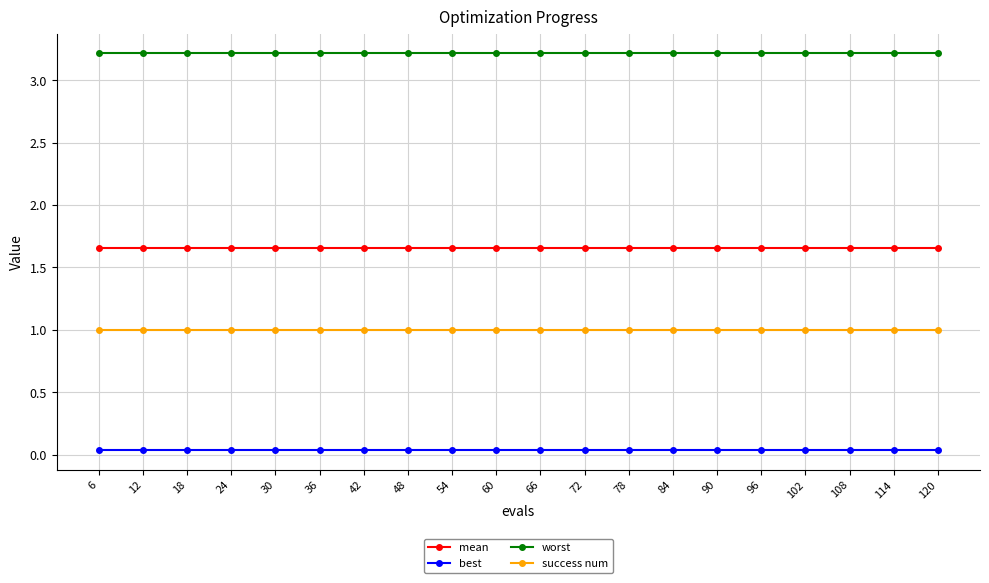

Does the chart have visible grid lines?

Yes